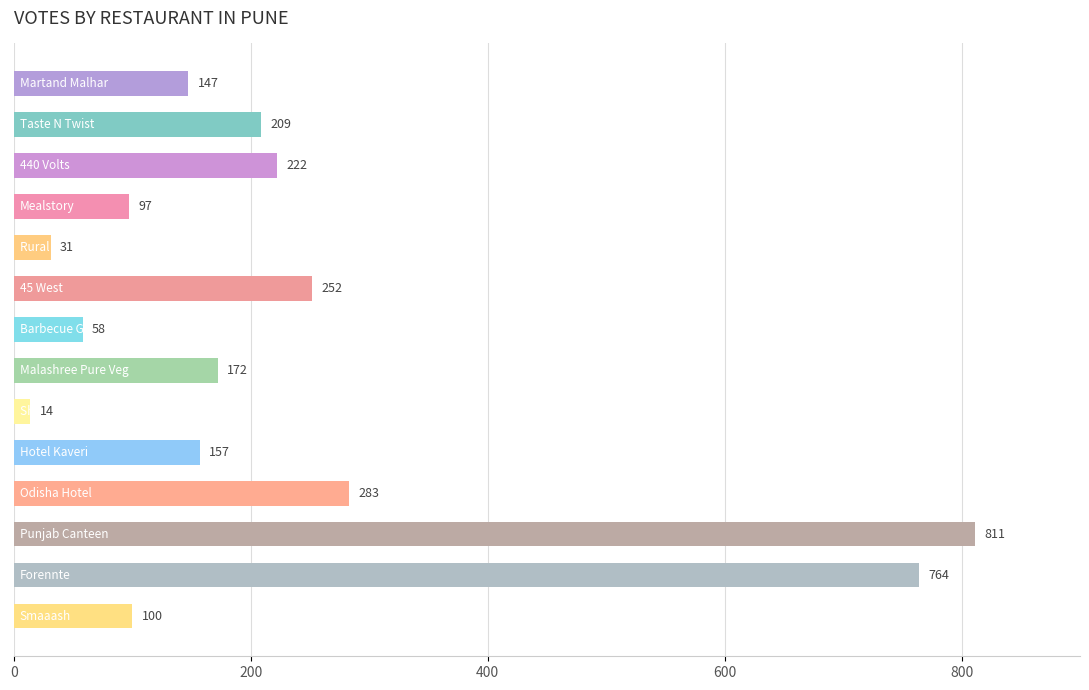

Reading top to bottom, list all the values displayed in this chart.

147	209	222	97	31	252	58	172	14	157	283	811	764	100